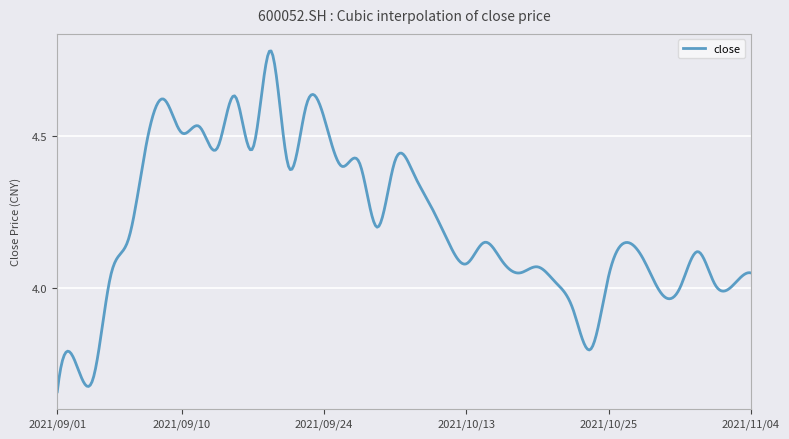

Reading left to right, extract all data points from this chart.

3.7	3.8	3.7	4.0	4.2	4.5	4.6	4.5	4.5	4.5	4.6	4.5	4.8	4.4	4.6	4.6	4.4	4.4	4.2	4.4	4.4	4.3	4.2	4.1	4.2	4.1	4.0	4.1	4.0	3.9	3.8	4.0	4.2	4.1	4.0	4.0	4.1	4.0	4.0	4.0